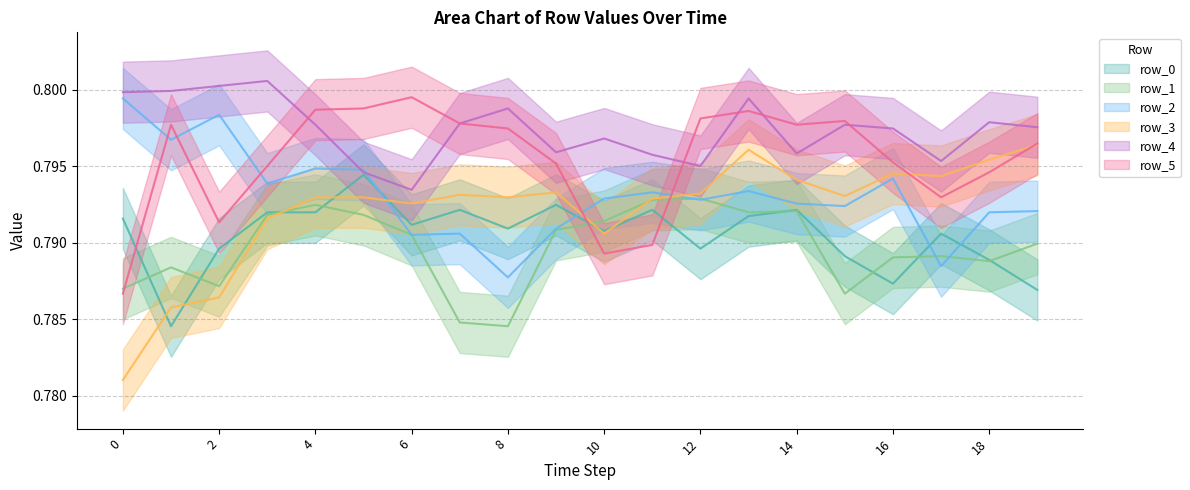

The row_0 series shows 0.8 at 19. True or false?

True